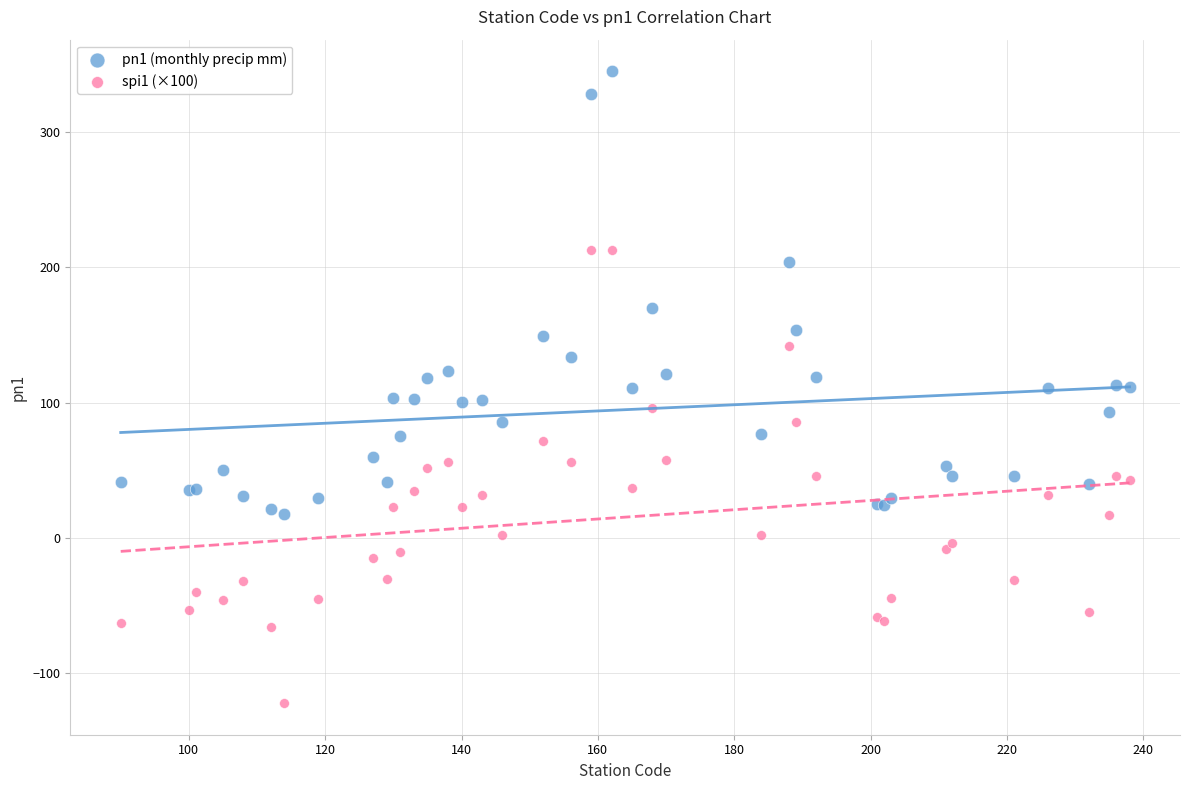

Which series contains the highest Y value?

pn1 (monthly precip mm)